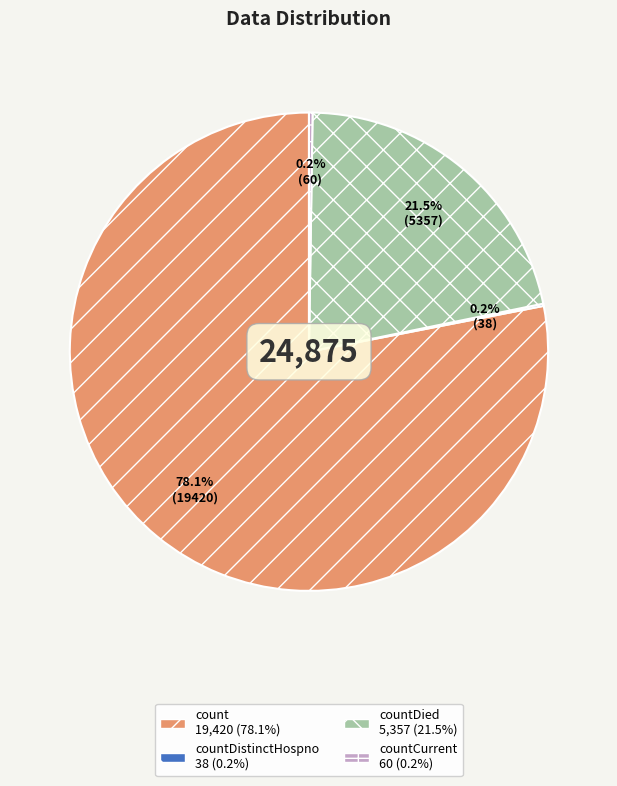

Does any single category account for the majority?

Yes